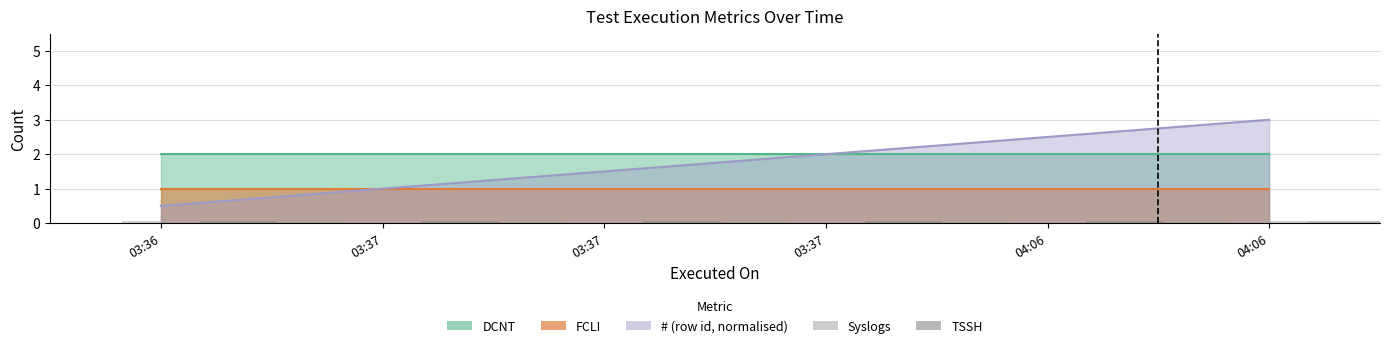

Which category has the lowest value in the DCNT series?

2024-01-01 03:36:59